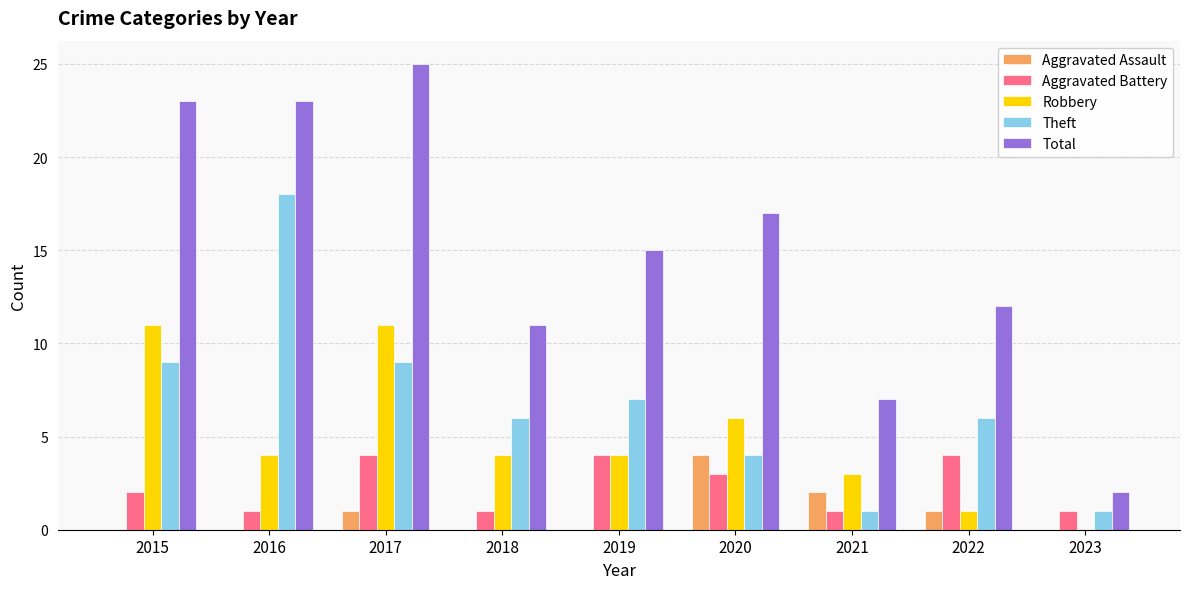

How many categories are shown in the chart?

9